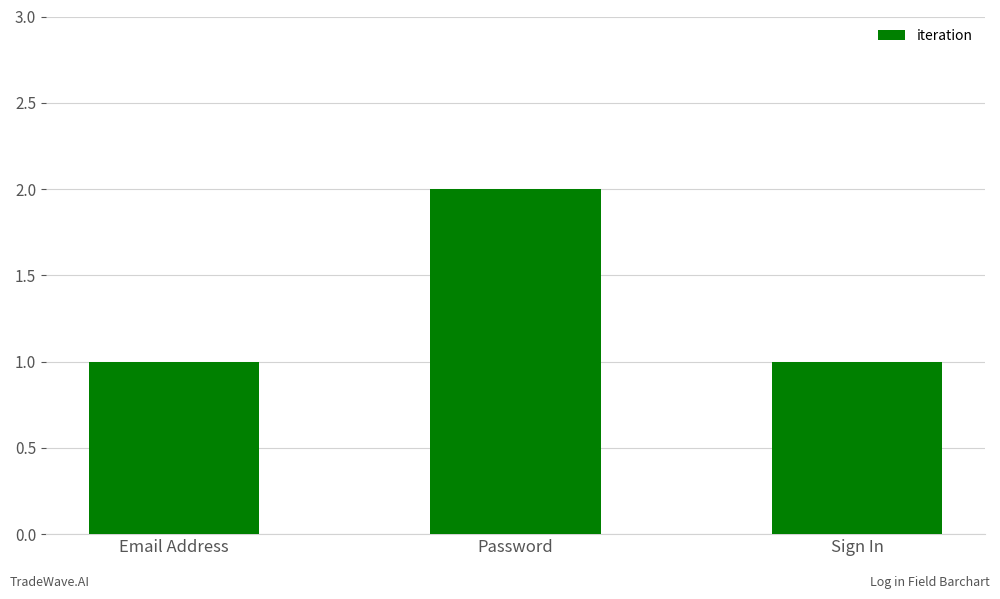

Is it true that the value at Password is 1?

False